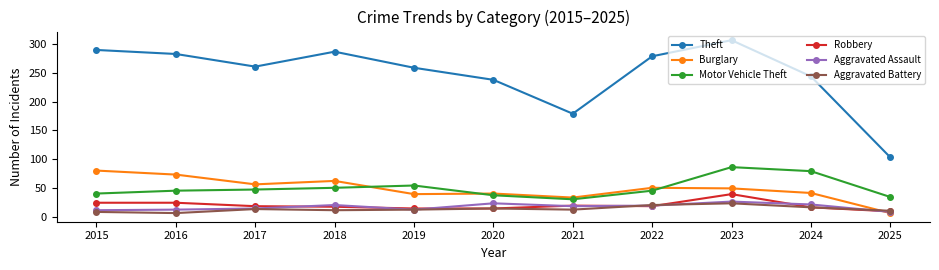

True or false: Theft has a value of 103 at 2025.

True